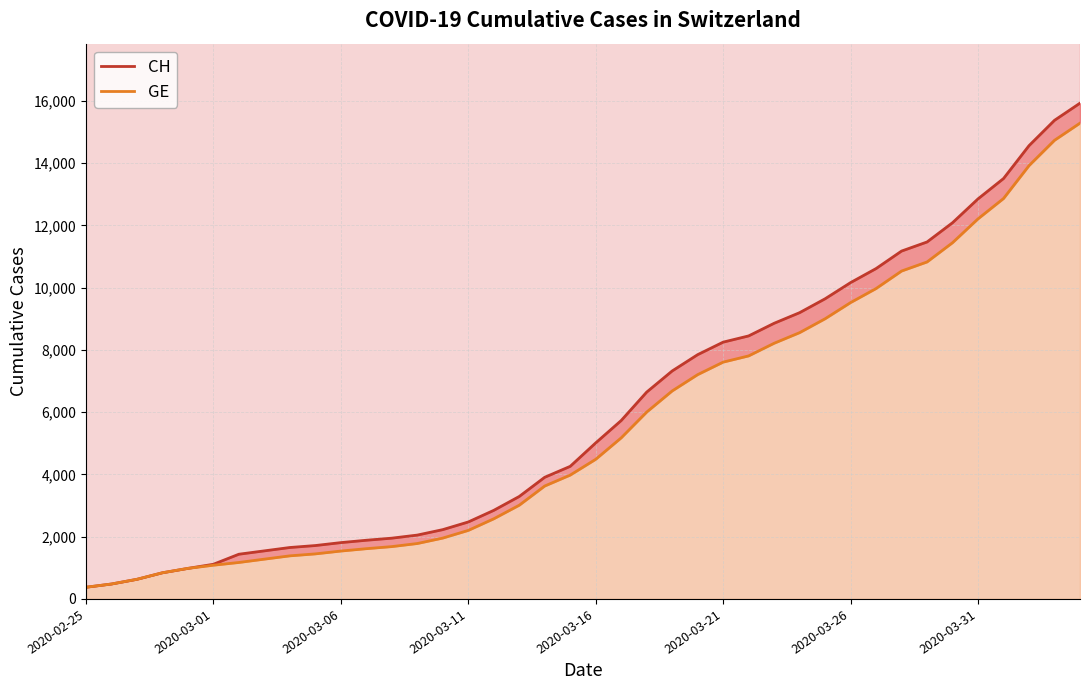

True or false: GE and CH intersect in this chart.

False